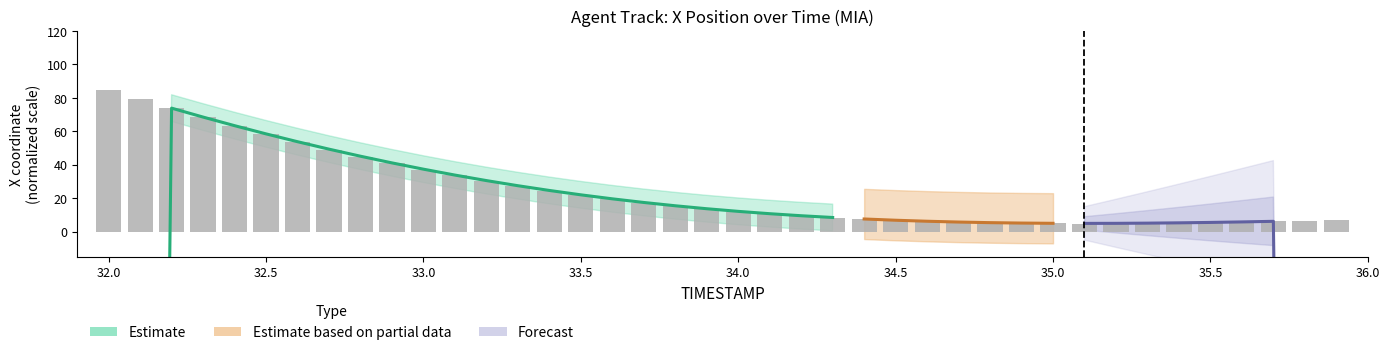

What is the value of the 36th bar from the left?

5.6